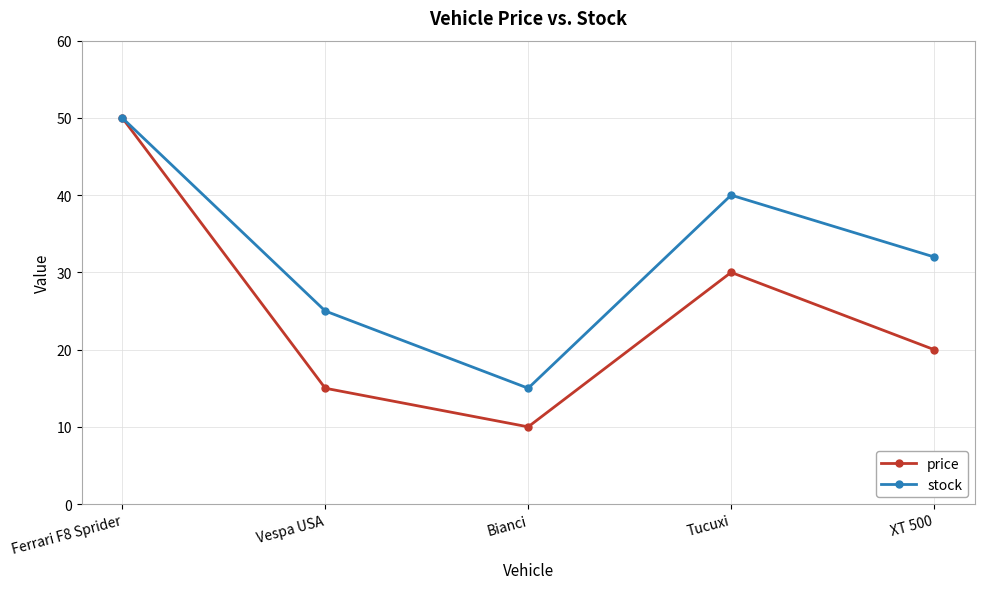

Where is the first local minimum for price?

Bianci